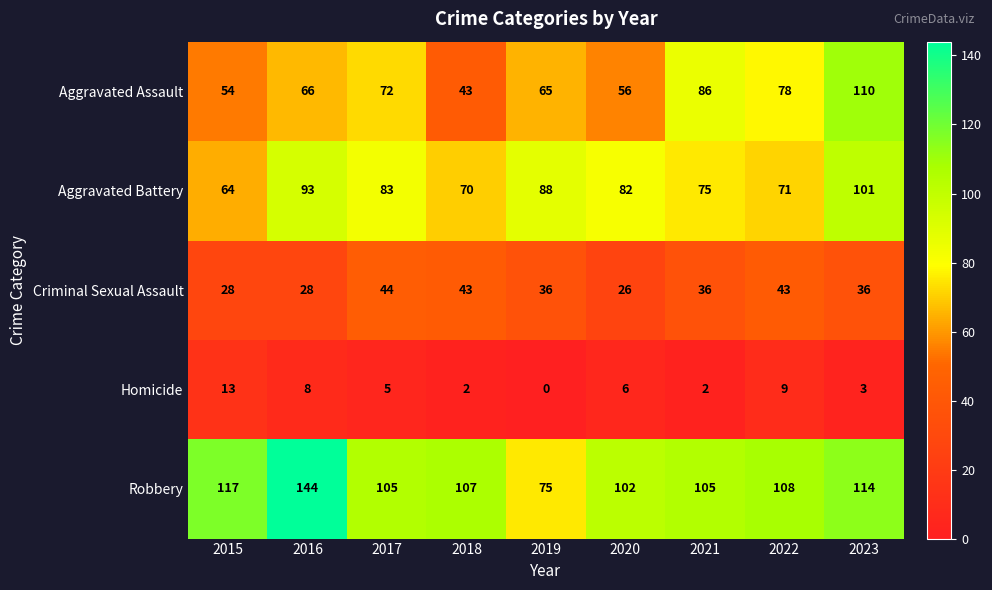

What is the difference between the highest and lowest values at 2018?

105